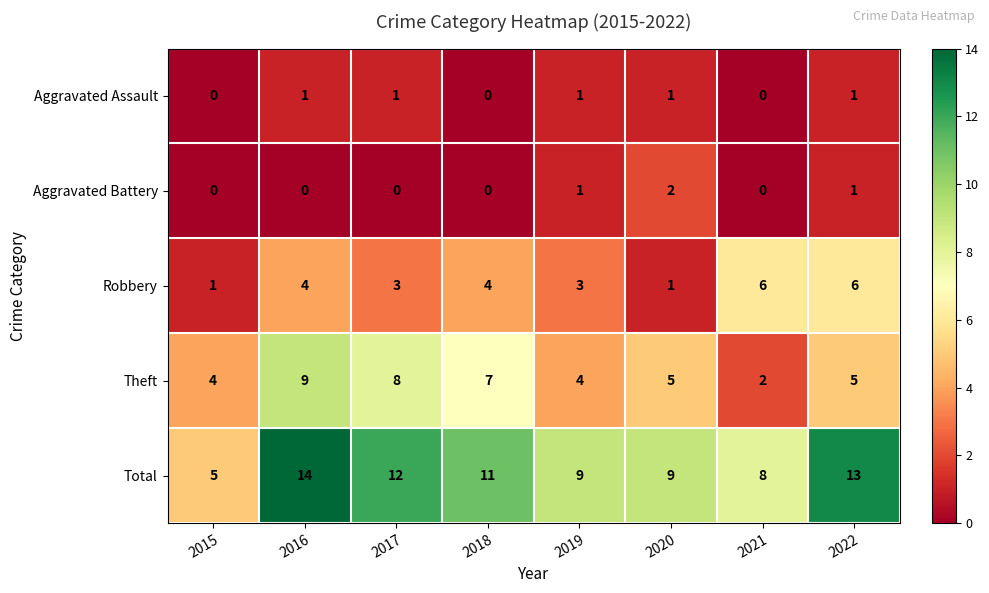

At which category is the sum across all series the highest?

2016